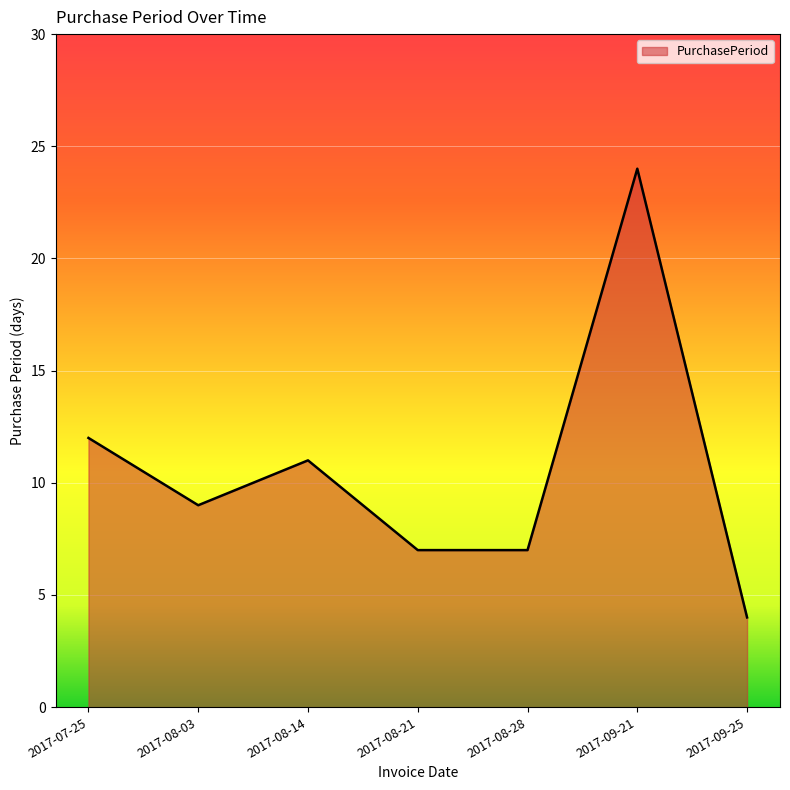

True or false: there are more than 1 points higher than both neighbors.

True